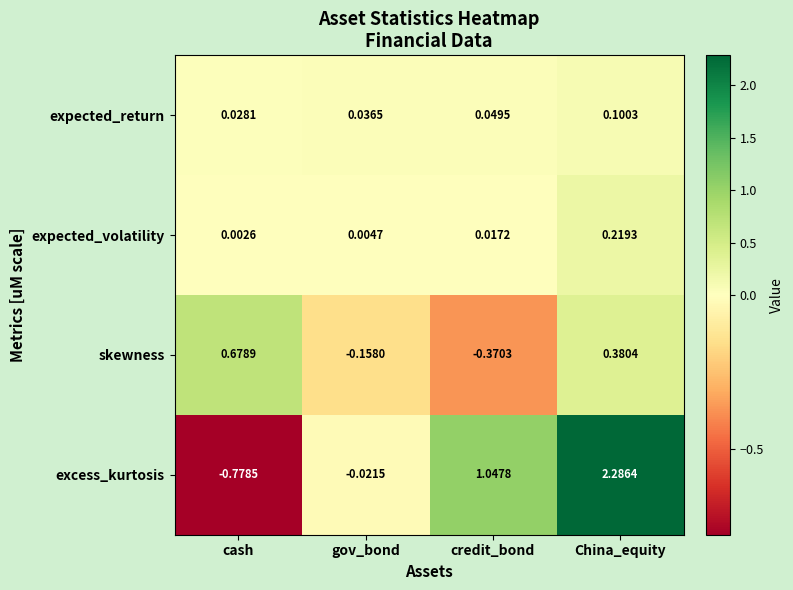

Which series has the widest spread of values?

excess_kurtosis